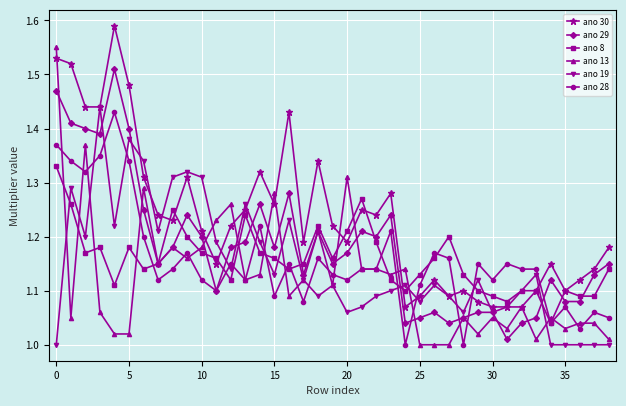

How many times do ano 28 and ano 30 cross each other?

4